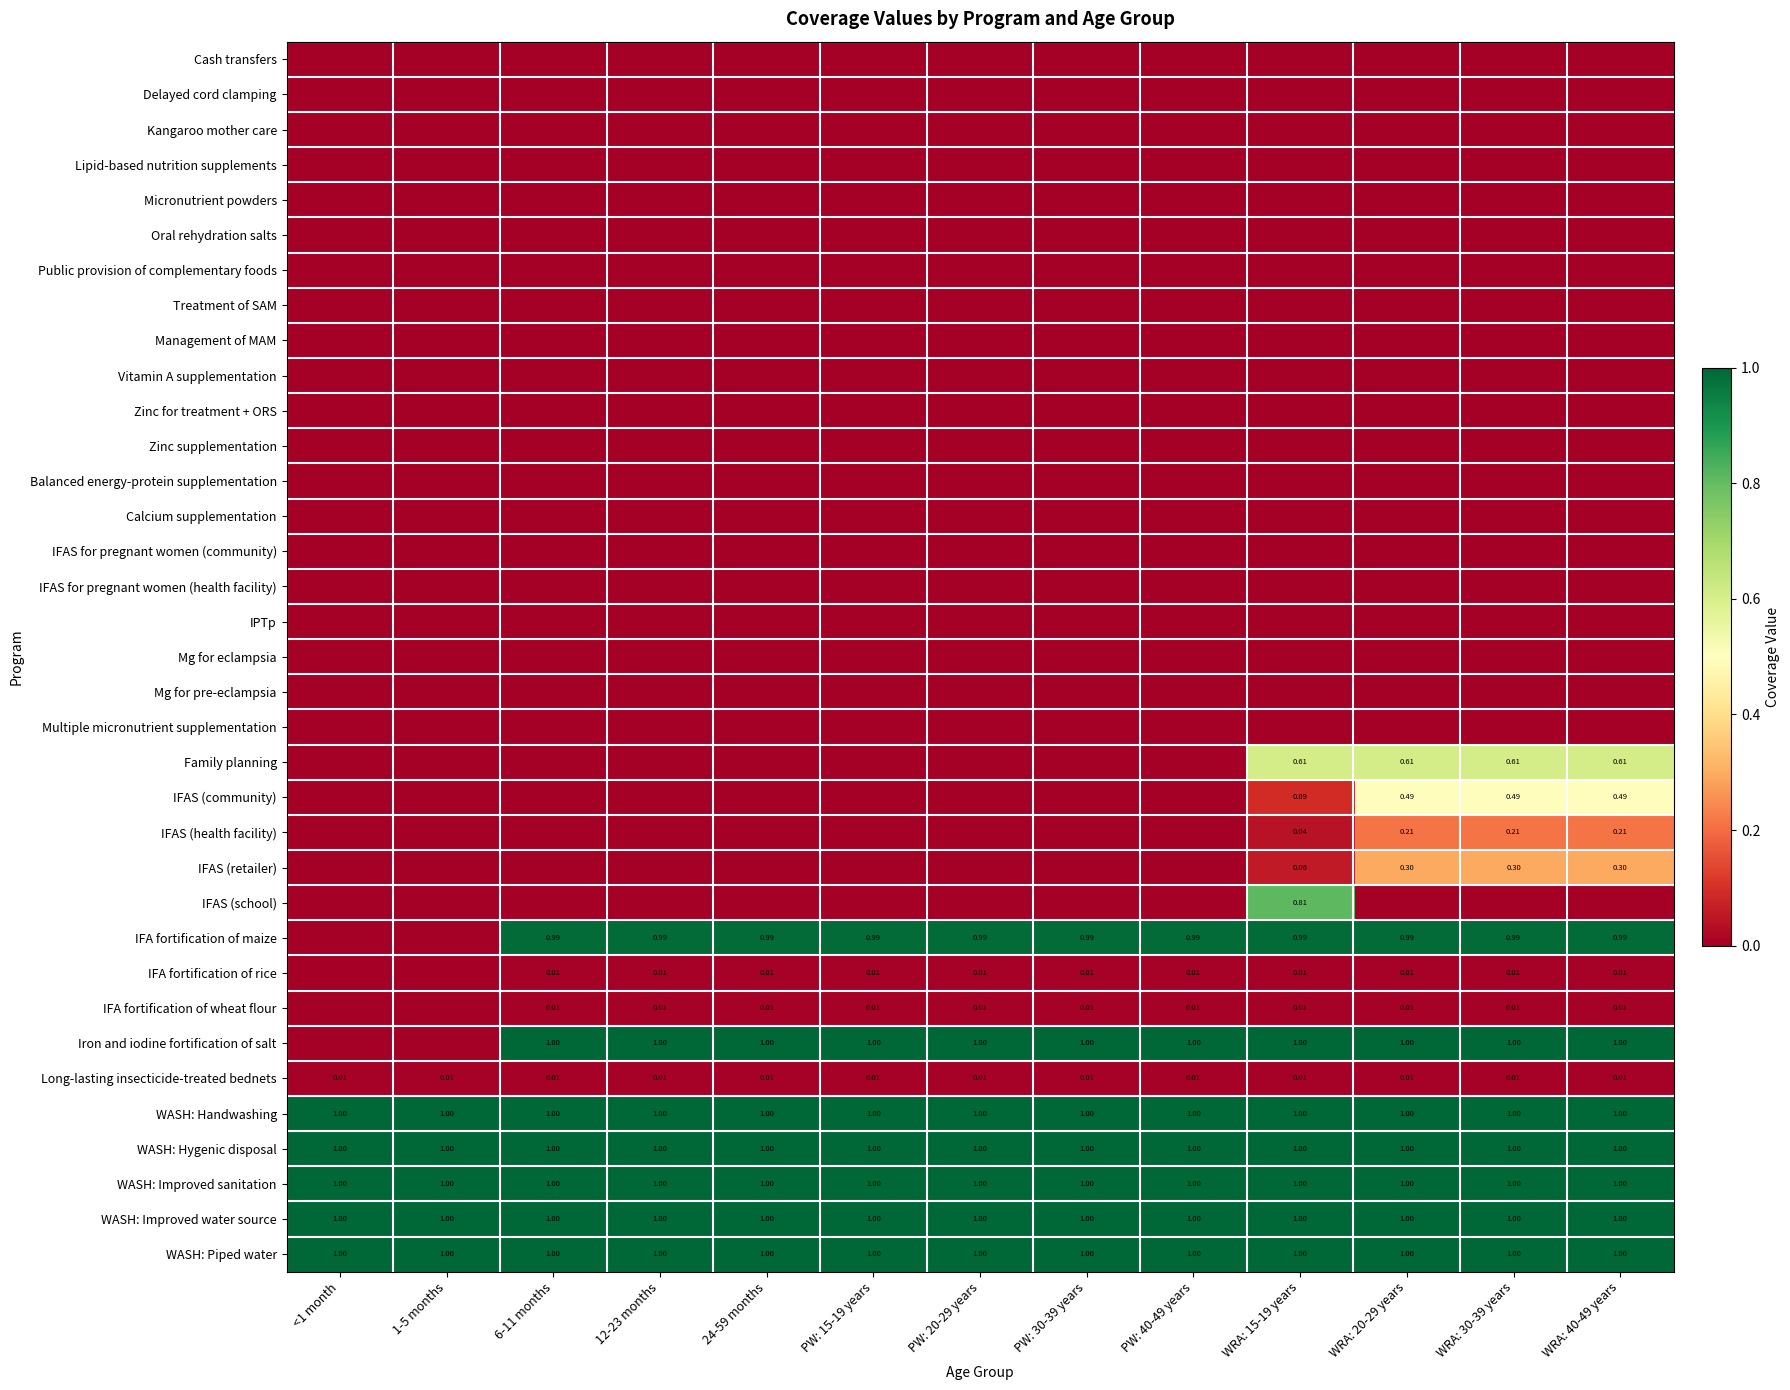

Is it true that Lipid-based nutrition supplements equals 0.0 at WRA: 15-19 years?

True